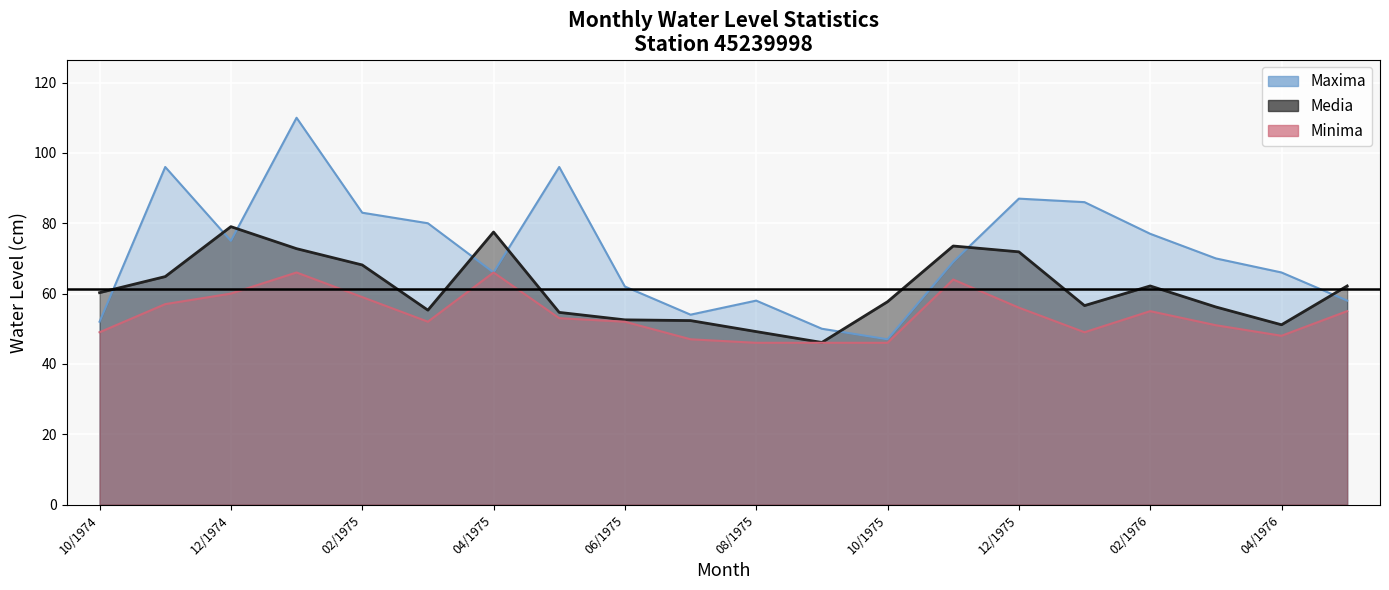

At which category does Maxima reach its first local valley?

12/1974